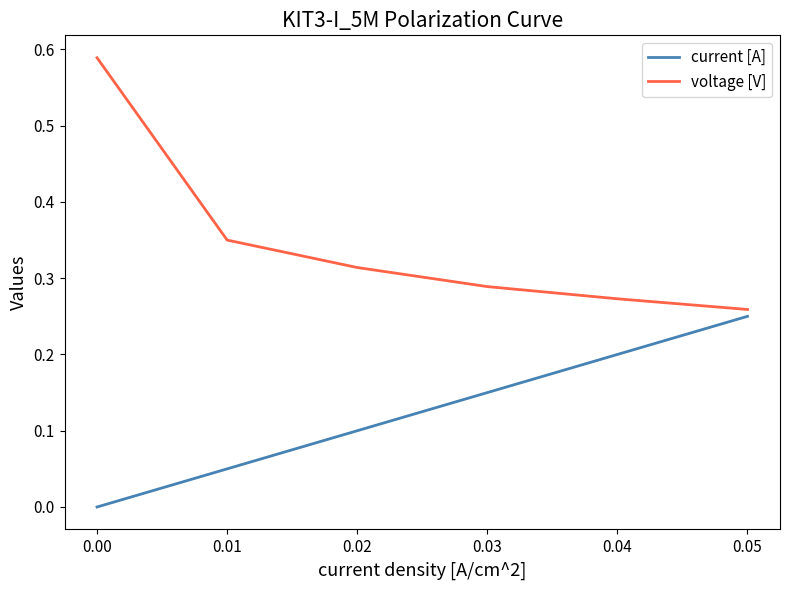

Rank the series at 0.04 from highest to lowest value.

voltage [V], current [A]